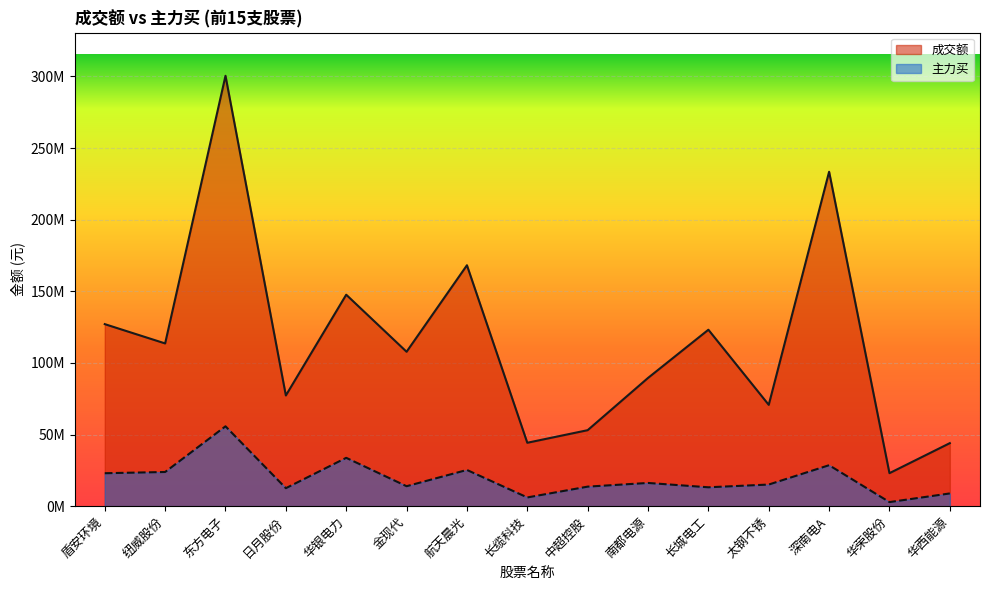

The 成交额 series shows 34468333 at 中超控股. True or false?

False